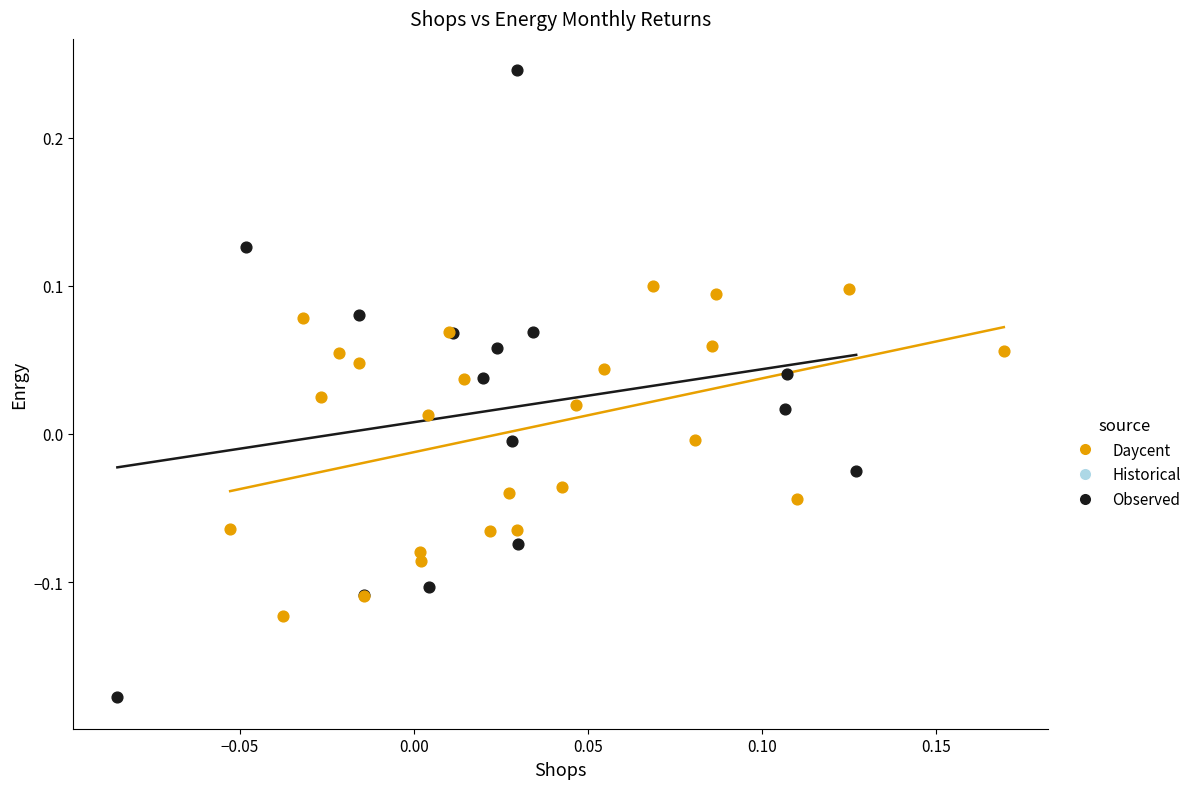

Which series contains the highest Y value?

Observed